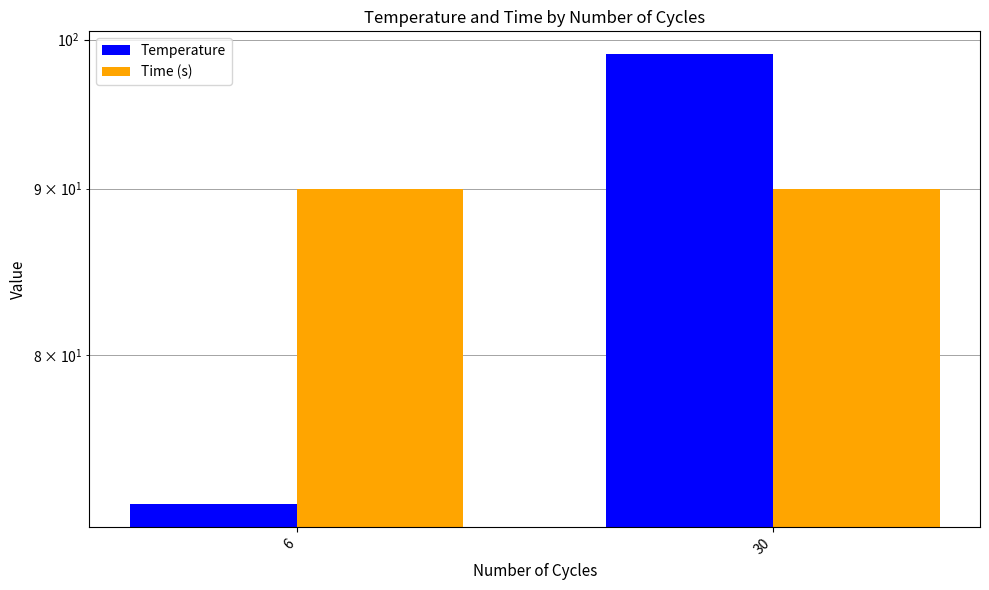

At which category is the sum across all series the highest?

30